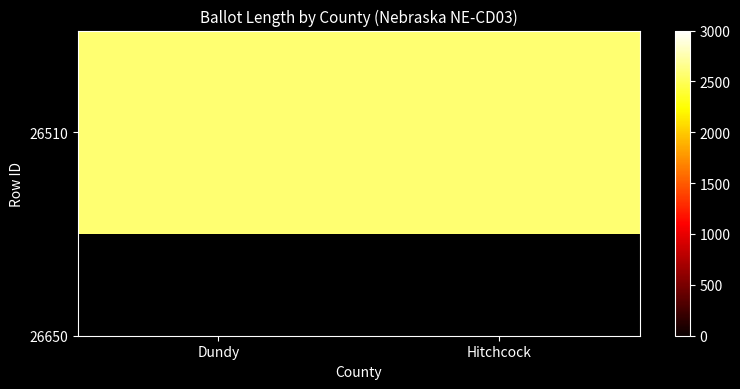

Rank the categories by value from lowest to highest.

Dundy, Hitchcock